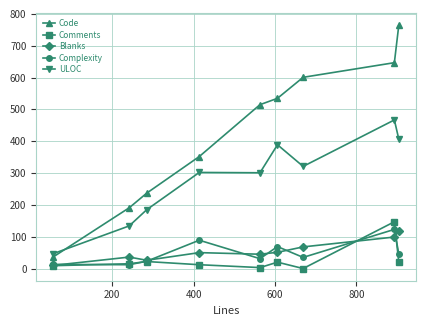

How many lines are shown in the chart?

5